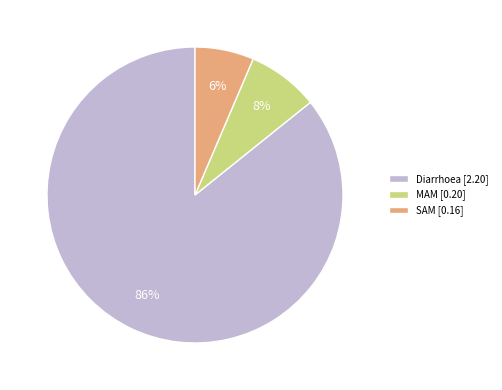

How many segments does this pie chart have?

3